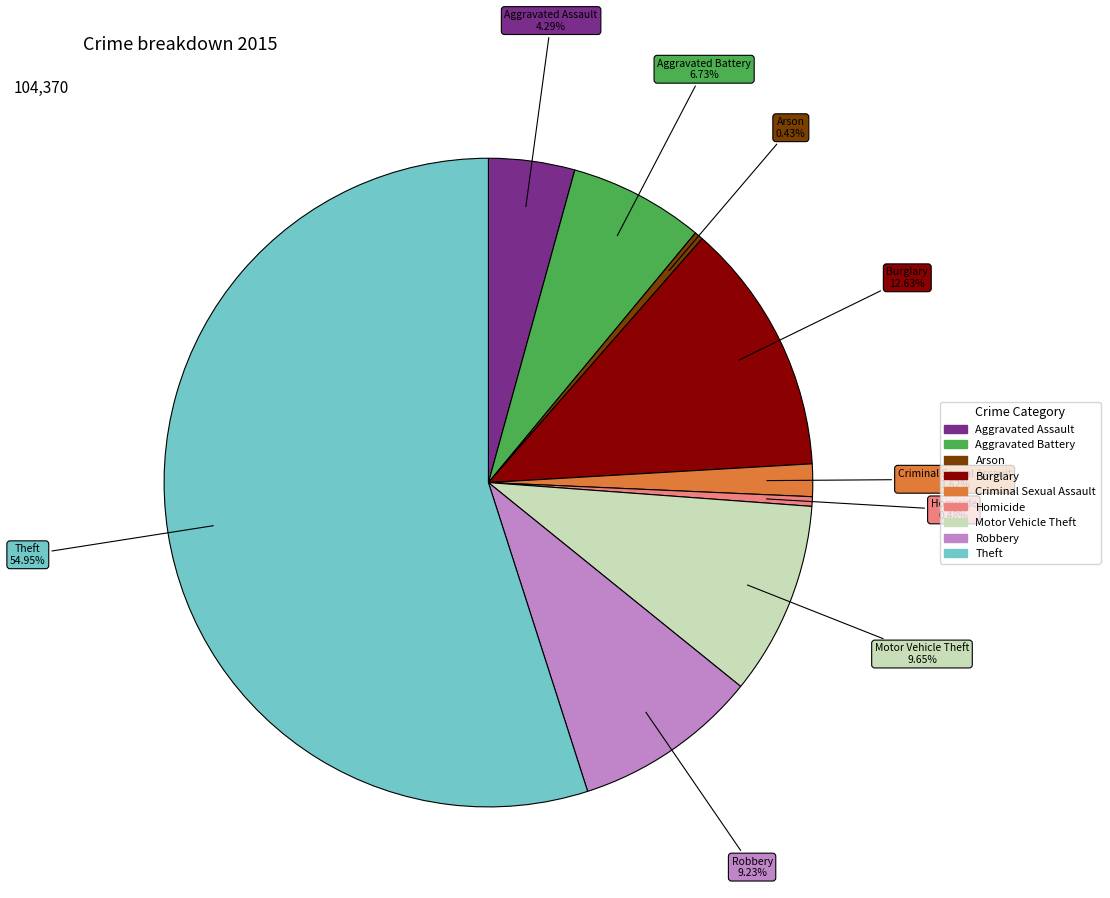

Which slice represents more than half of the pie?

Theft